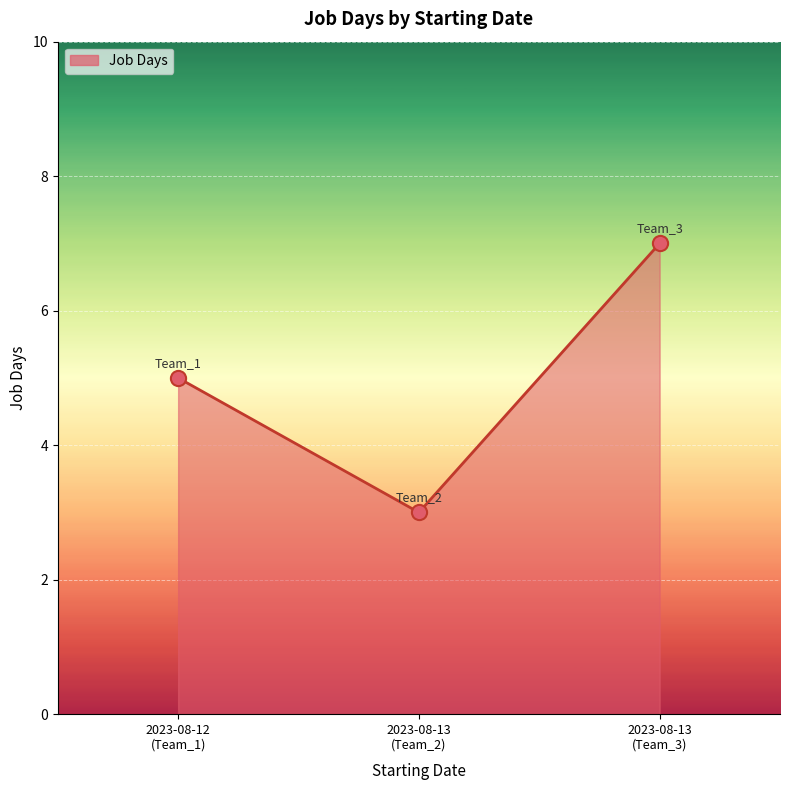

What is the sum of all values?

15